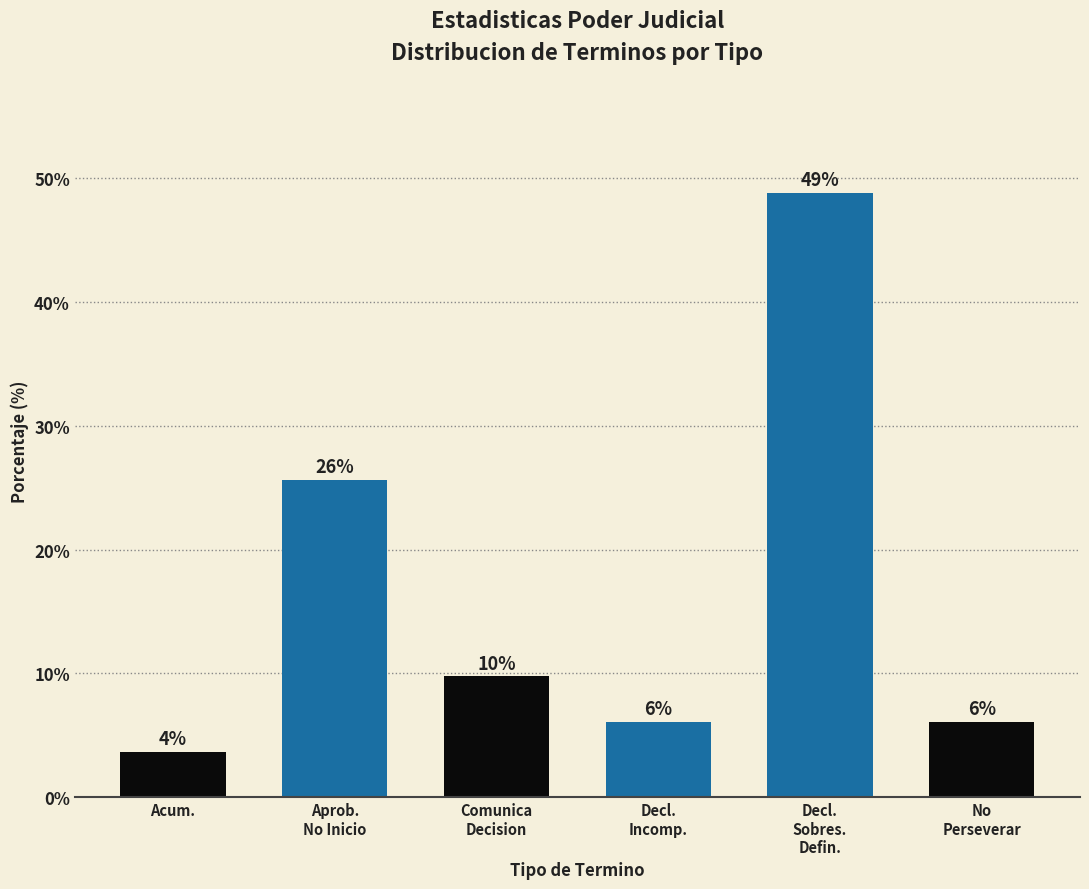

How many bars are there in total?

6